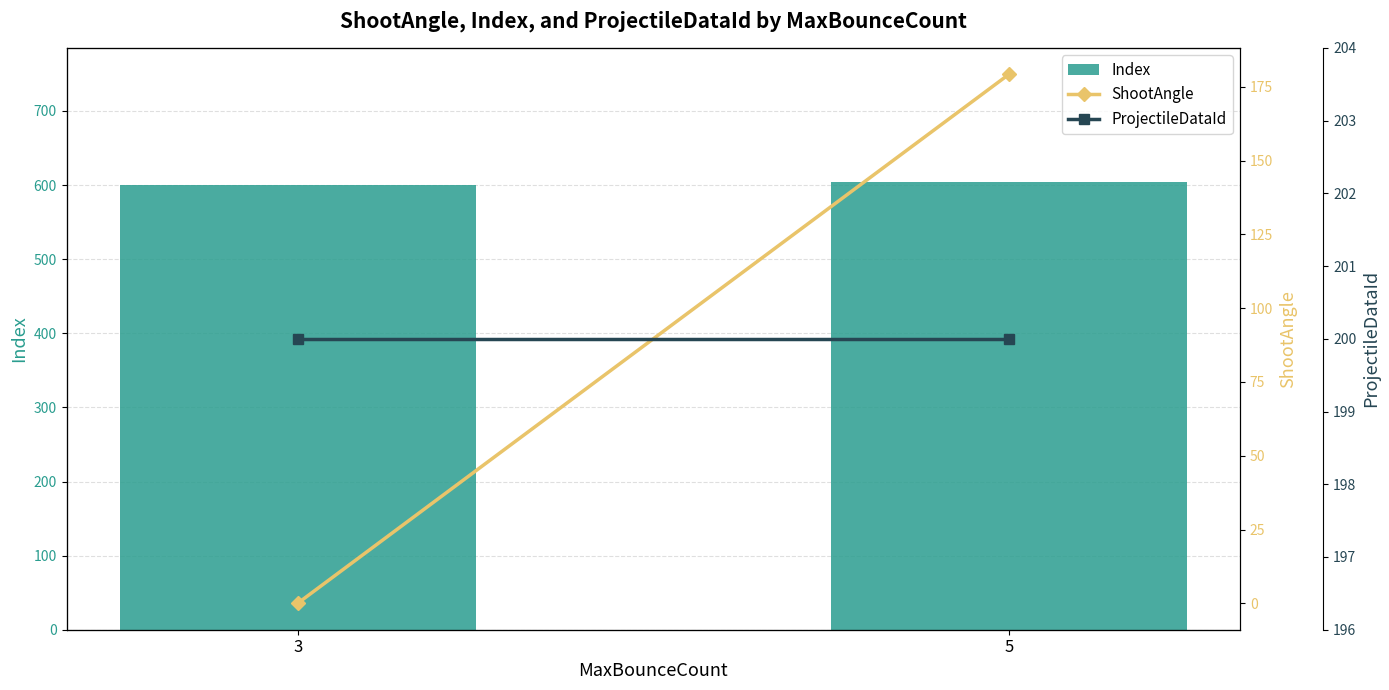

At which label is Index closest to 602?

3